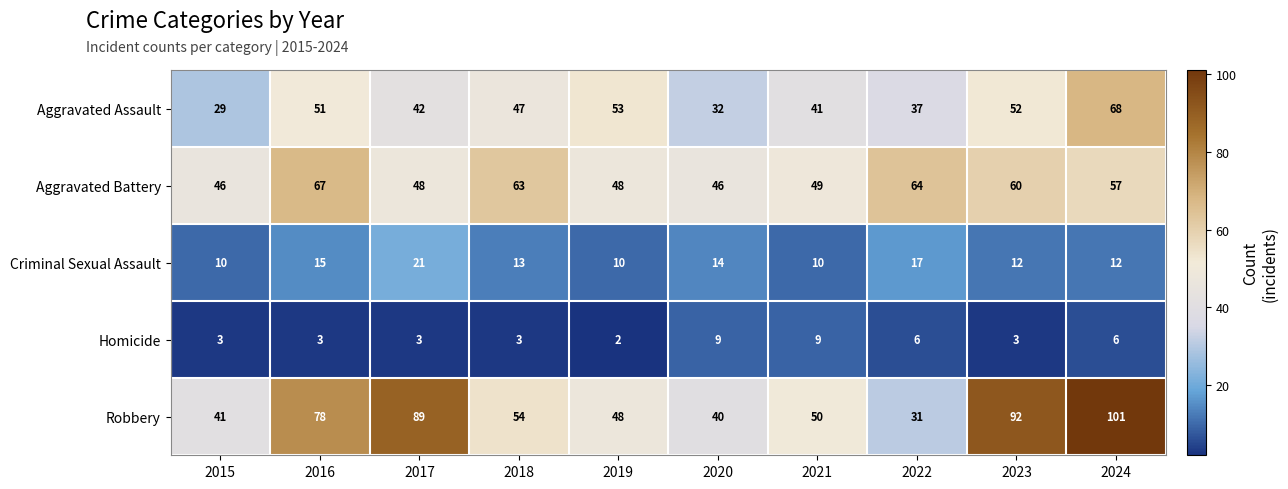

At which category does the chart reach its minimum across all series?

2019